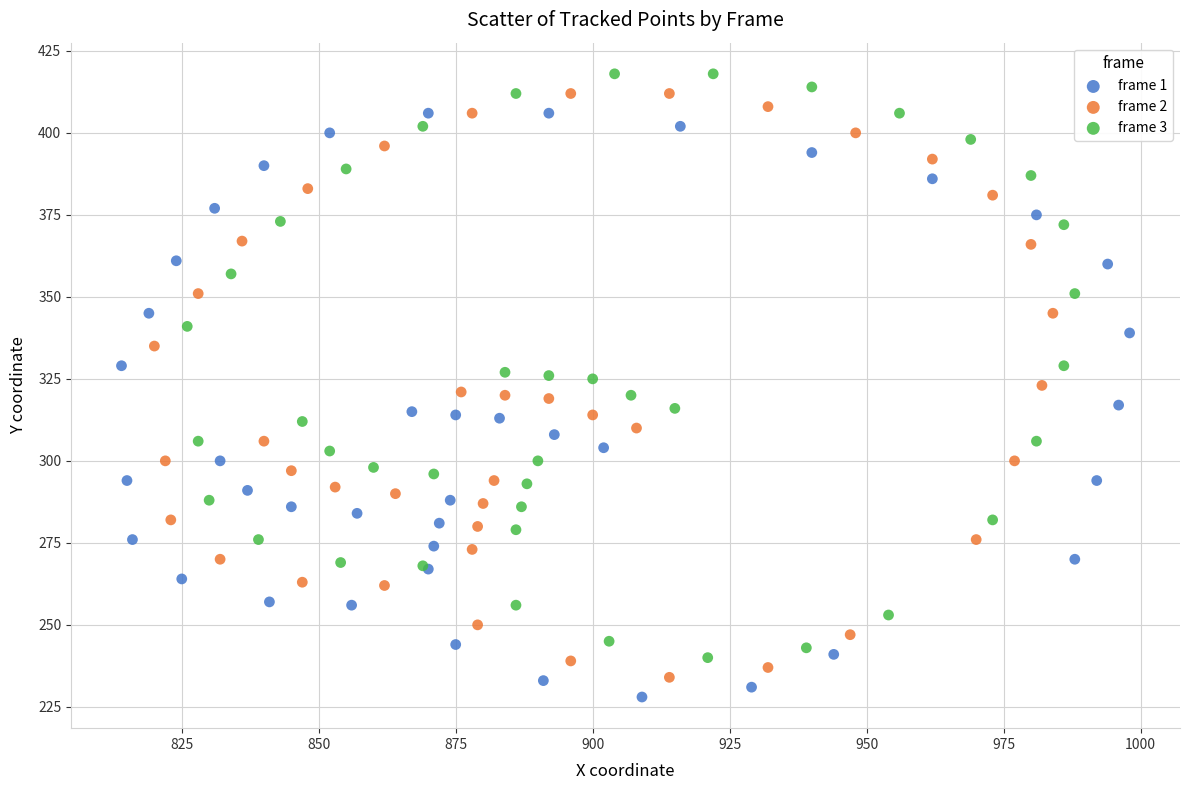

Which series contains the lowest Y value?

frame 1